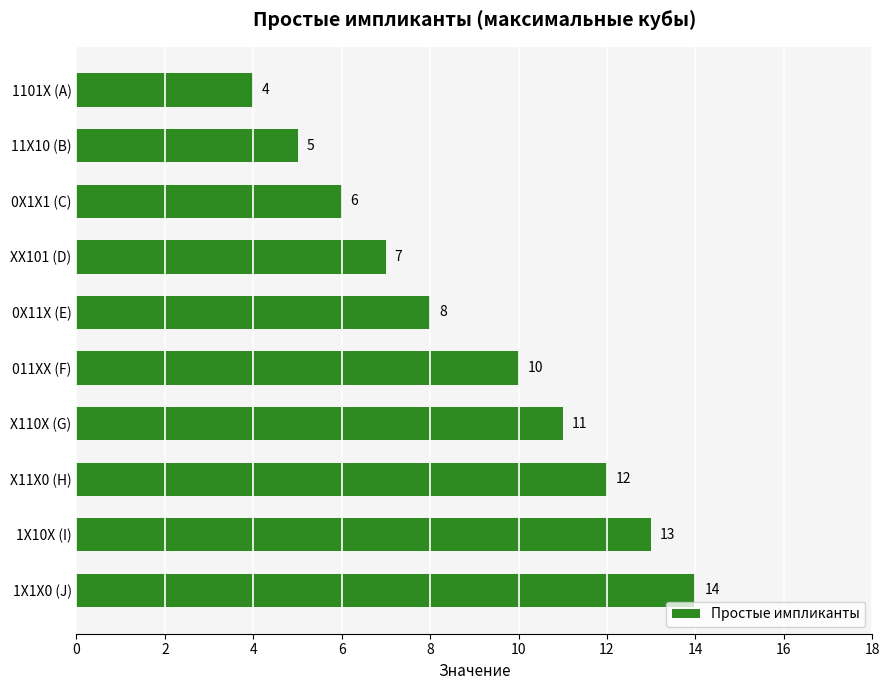

How many series are shown in this chart?

1